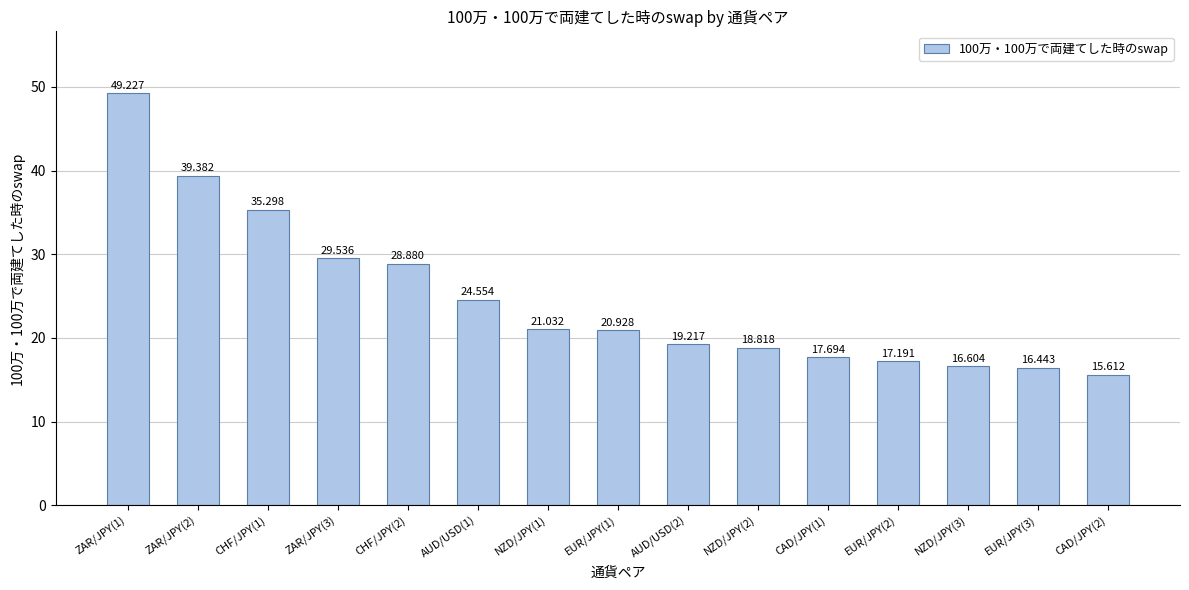

What is the value of the 9th bar from the left?

19.2